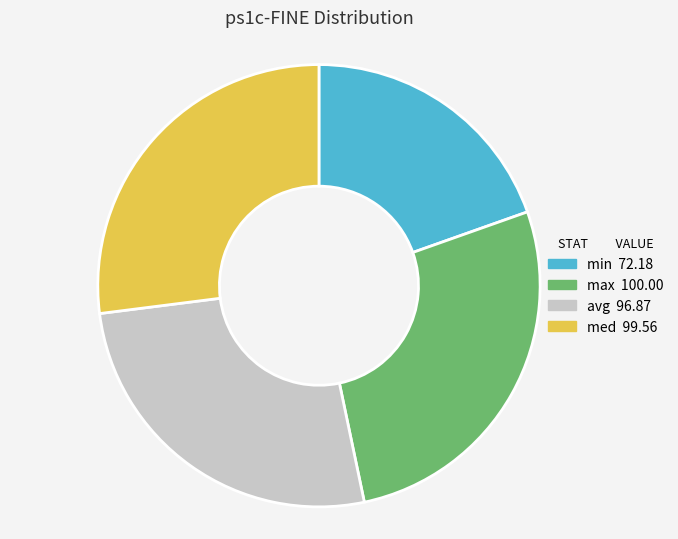

Between avg and min, which is larger?

avg